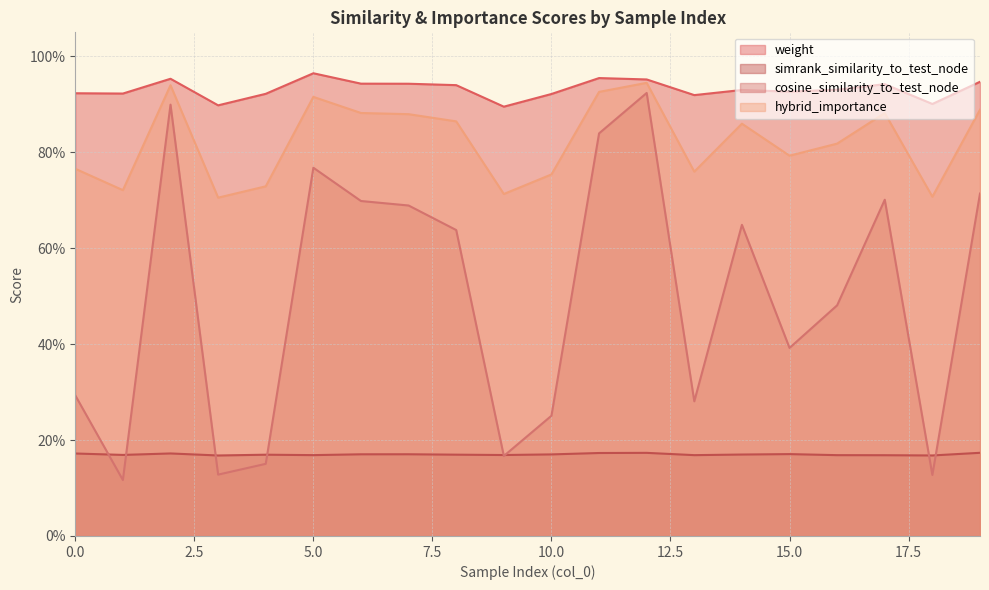

Rank the series at 12 from lowest to highest value.

simrank_similarity_to_test_node, cosine_similarity_to_test_node, hybrid_importance, weight